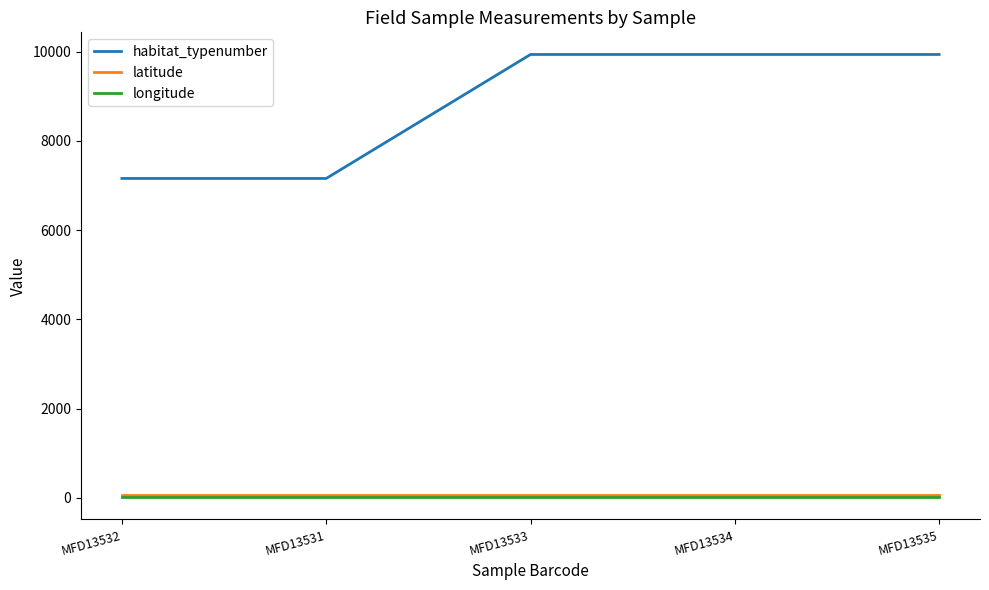

What is the sum of all latitude values?

280.4